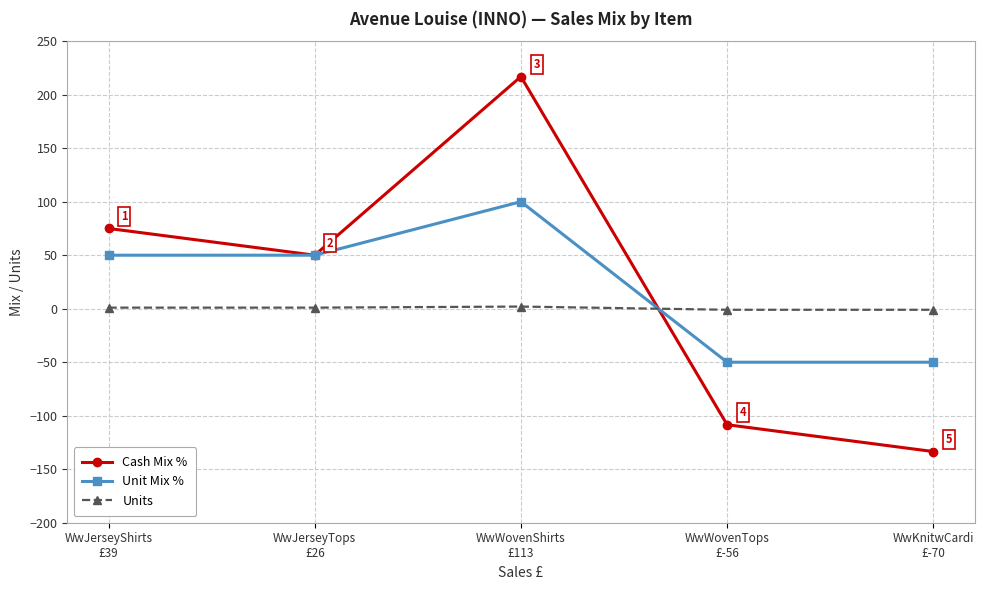

The value of Unit Mix % at WwJerseyShirts
£39 is 21.9. True or false?

False